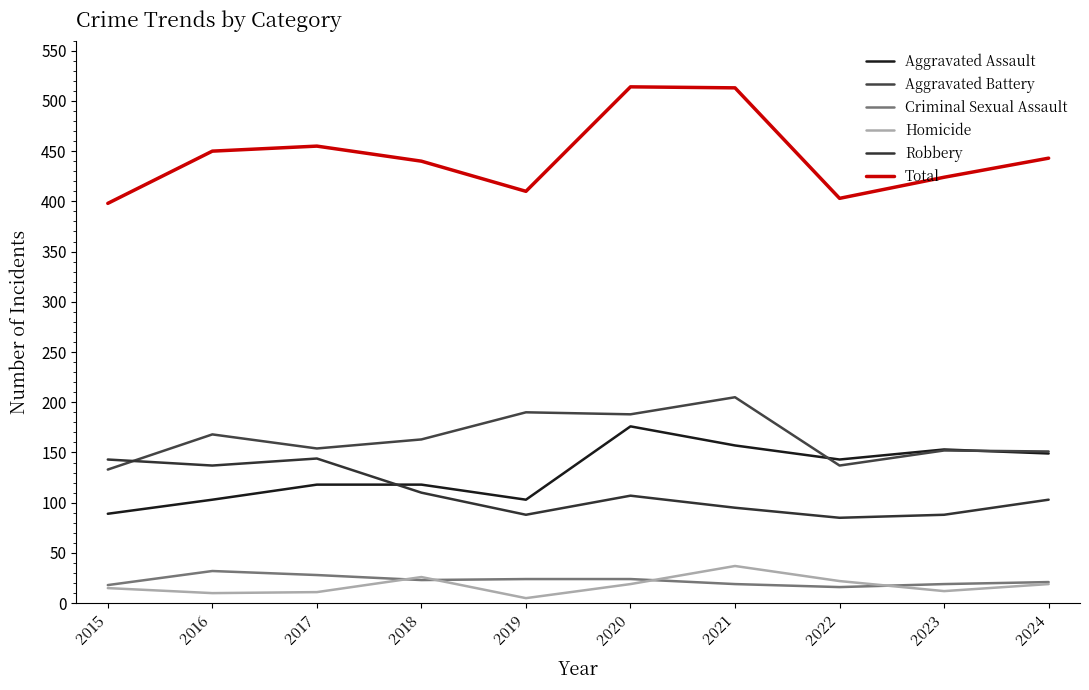

List the labels in order of Aggravated Assault value, largest first.

2020, 2021, 2023, 2024, 2022, 2017, 2018, 2016, 2019, 2015